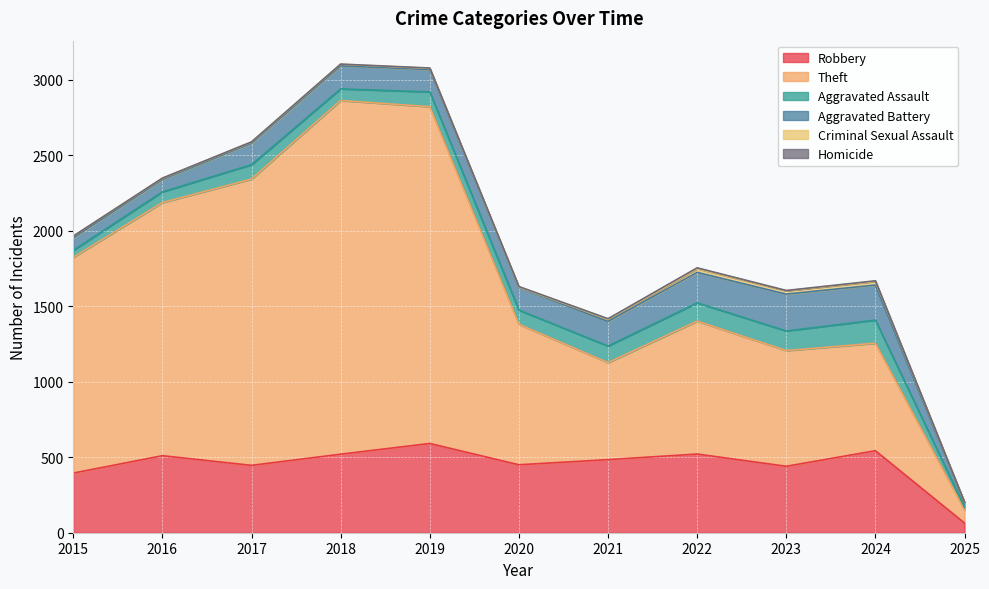

What is the difference between the Aggravated Assault values at 2025 and 2015?

27